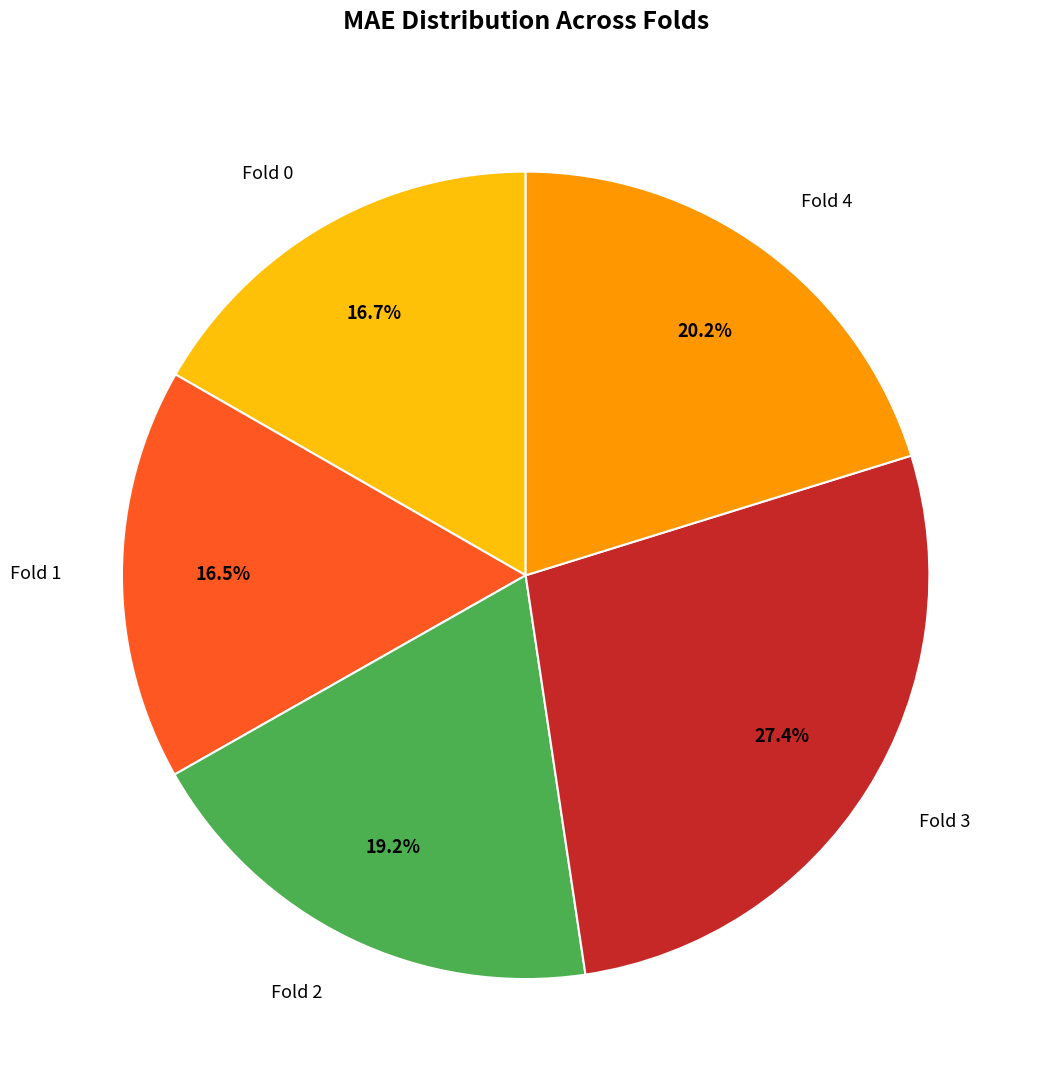

Is there a majority slice in this chart?

No